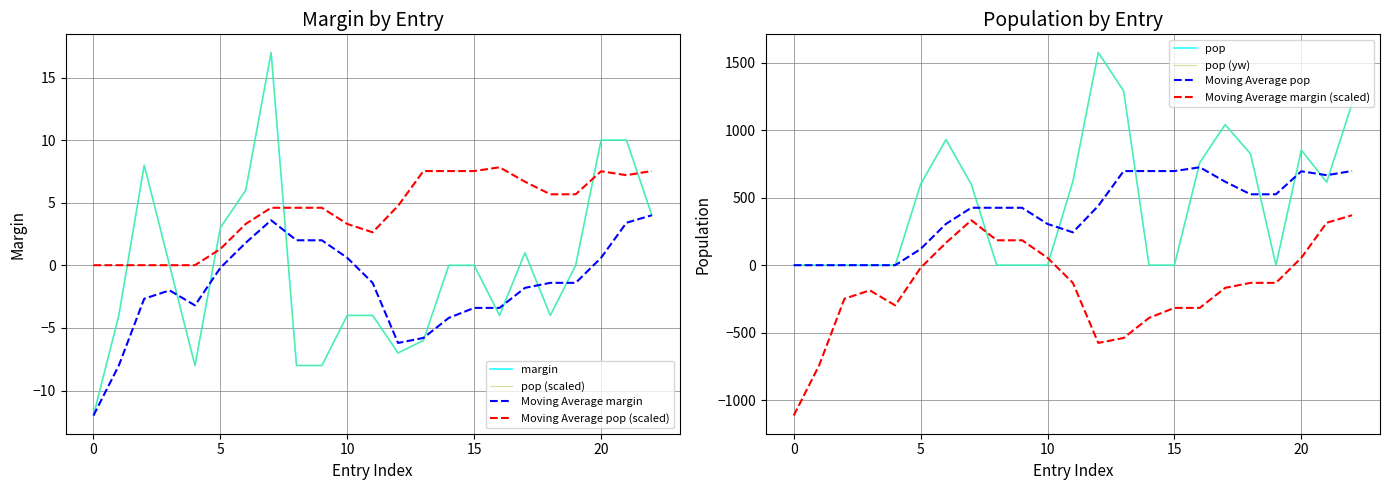

After their last crossing, which series has the higher values: pop or margin?

pop